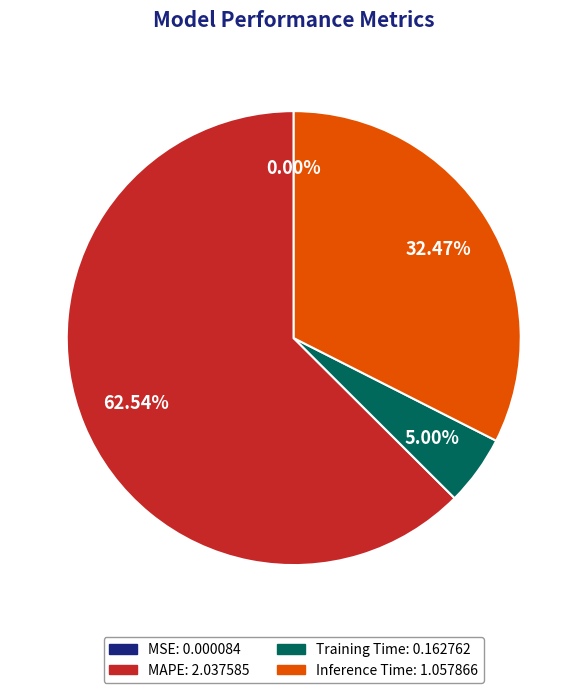

The MAPE slice represents 70% of the pie. True or false?

False